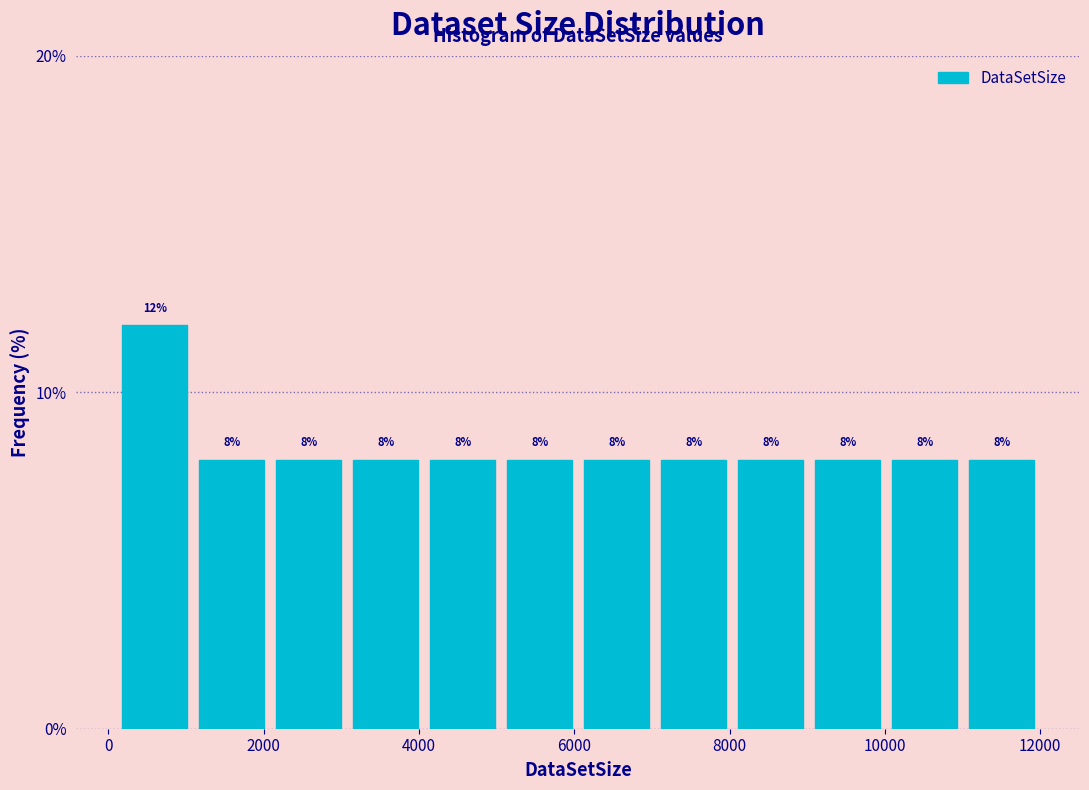

How tall is the bar that spans 9000 to 10000 on the x-axis? The bar edges are not printed on the chart, so give them approximately, as read against the axis.

8